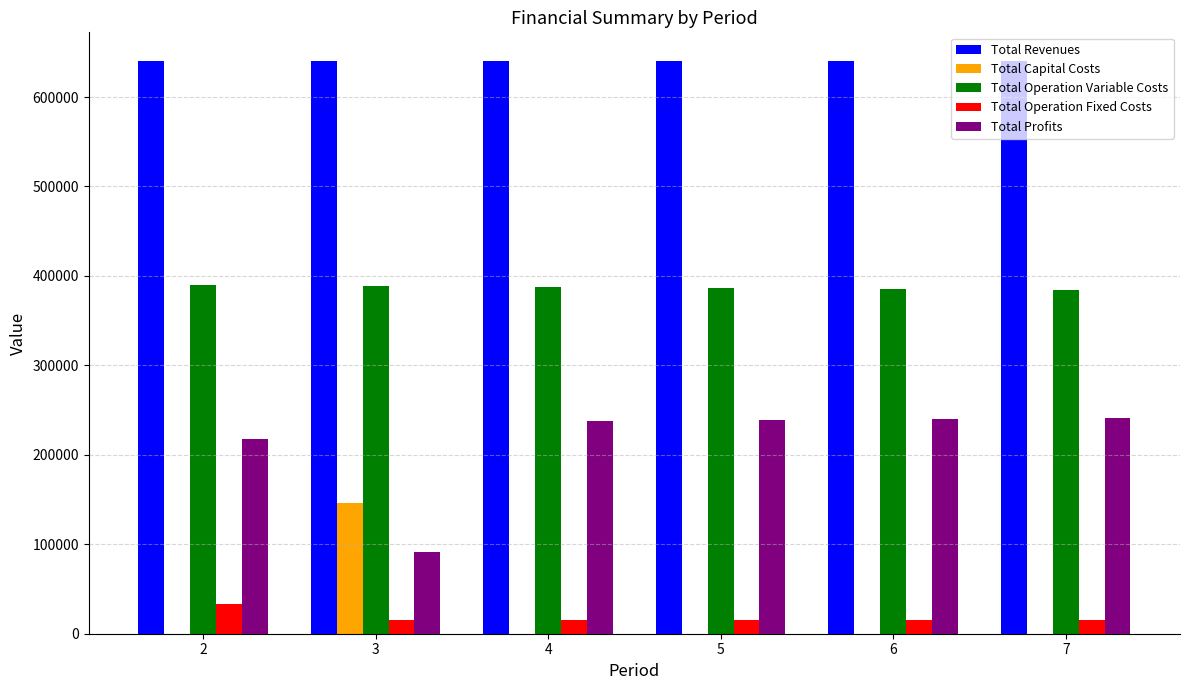

What is the maximum value for Total Operation Fixed Costs?

33627.6